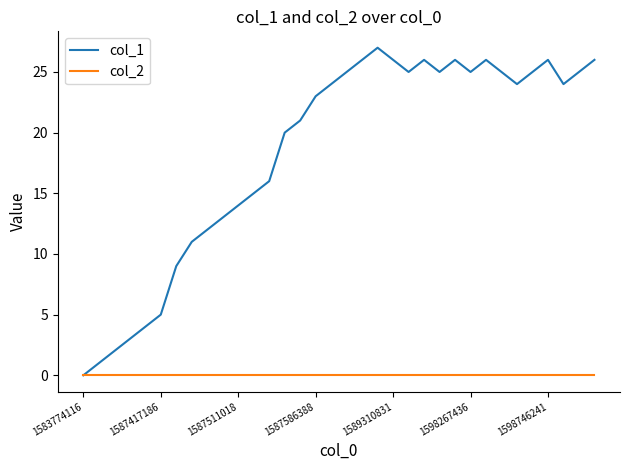

Which series has the widest spread of values?

col_1